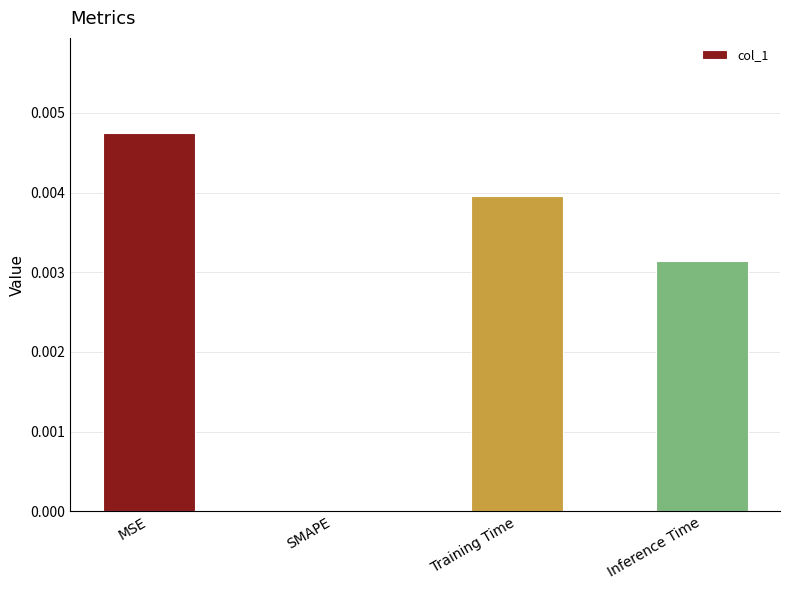

True or false: the data shows 0.0 at Inference Time.

True